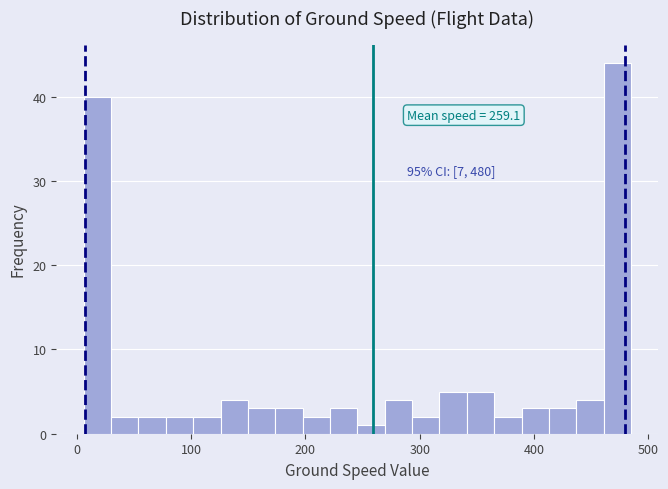

Read against the x-axis, roughly where is the centre of the tallest bar?

470